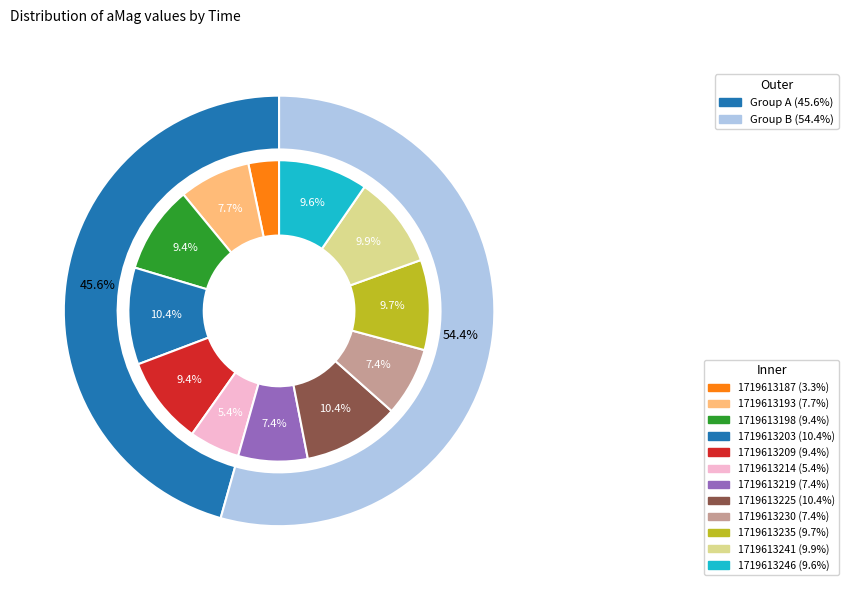

Approximately how many times larger is the value at 1719613214 compared to 1719613219?

0.7